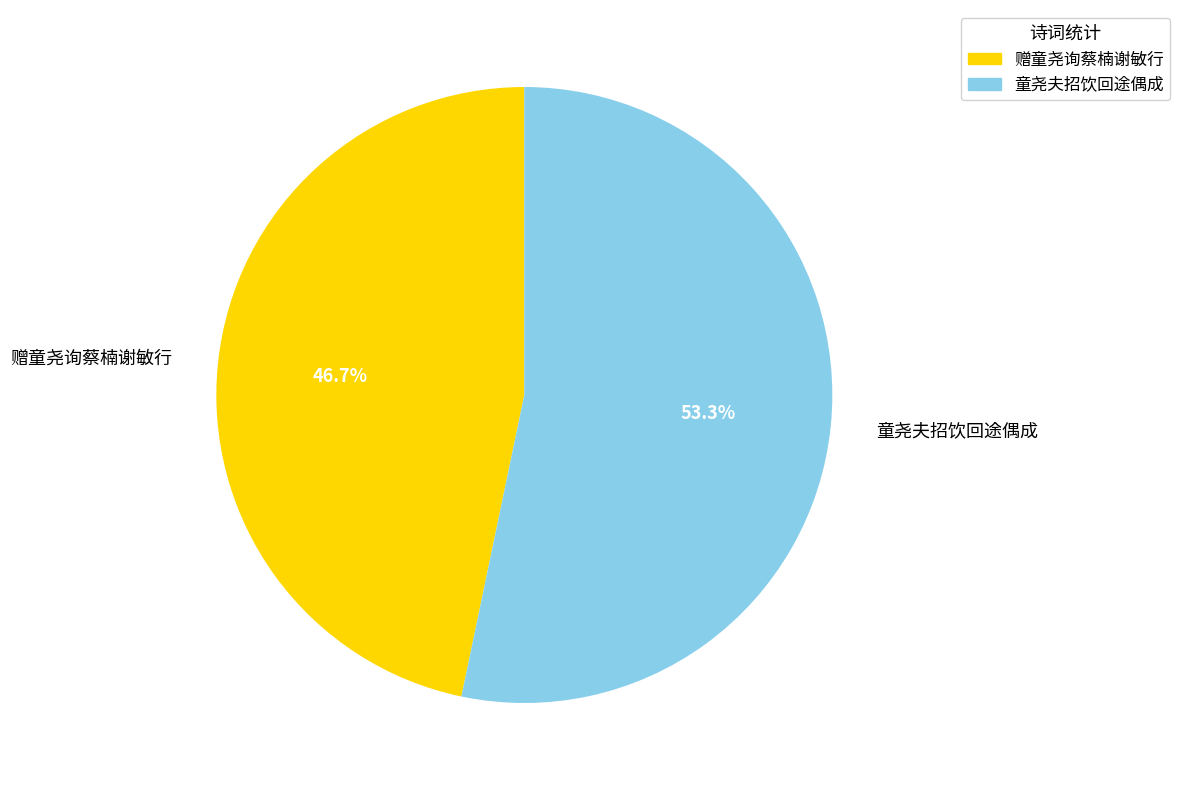

How many slices are in this pie chart?

2